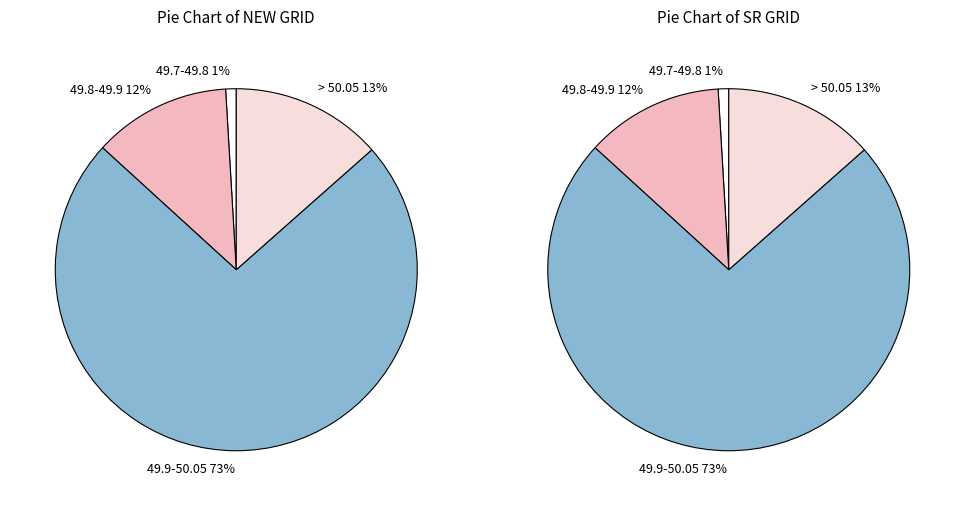

True or false: SR GRID accounts for 37% of the total.

False